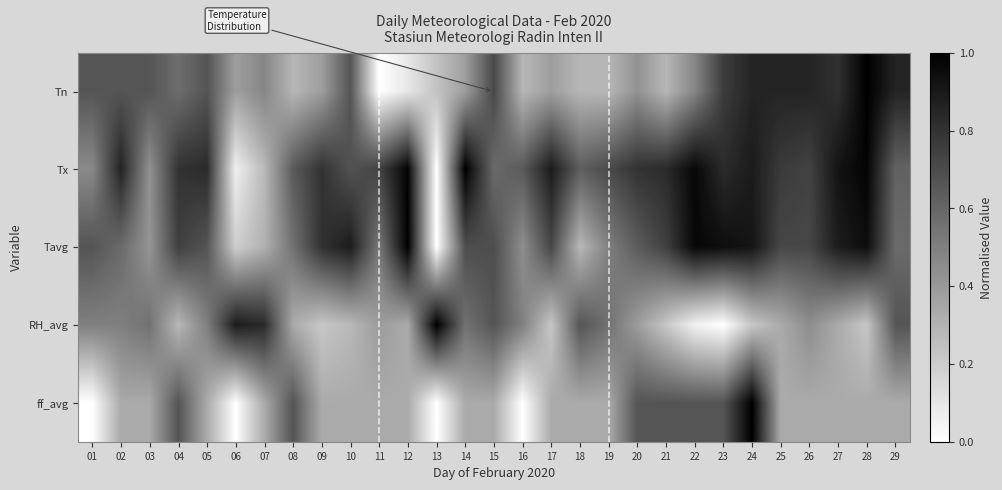

What is the difference between the highest and lowest values at 02?

0.5